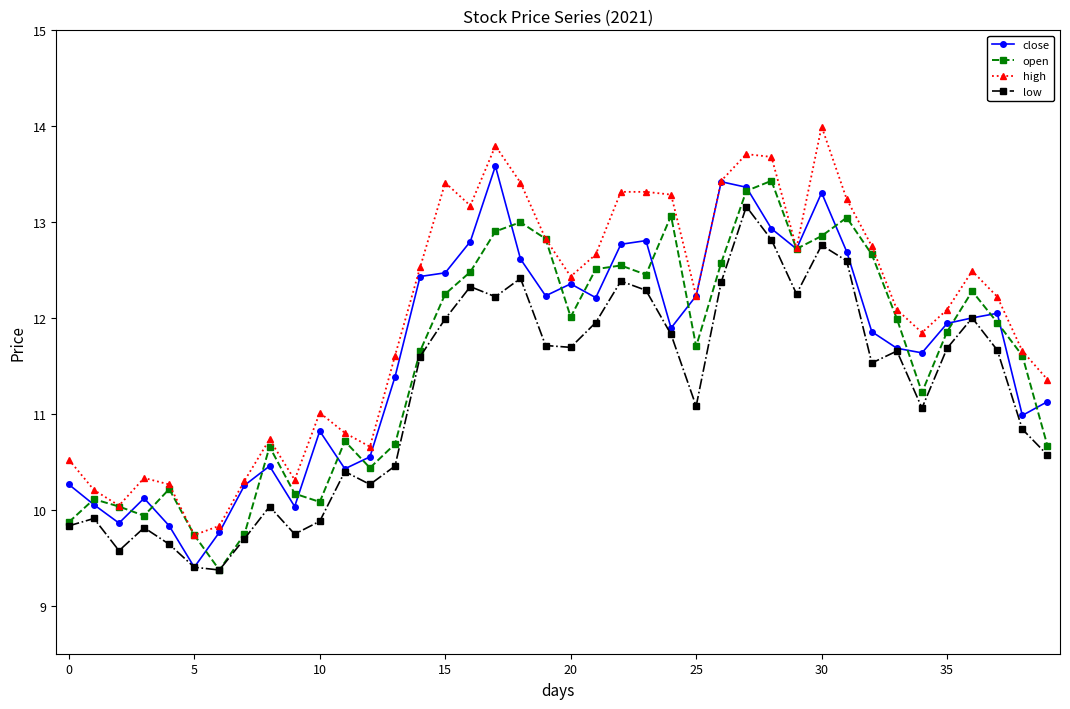

True or false: open has more than 1 interior local peaks.

True